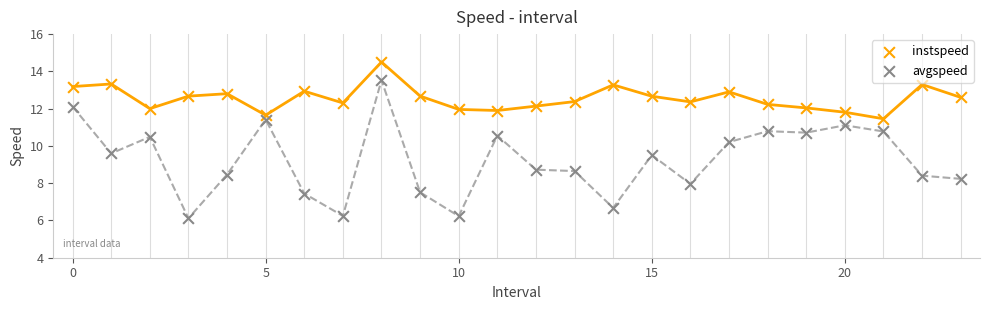

Which series contains the lowest Y value?

avgspeed